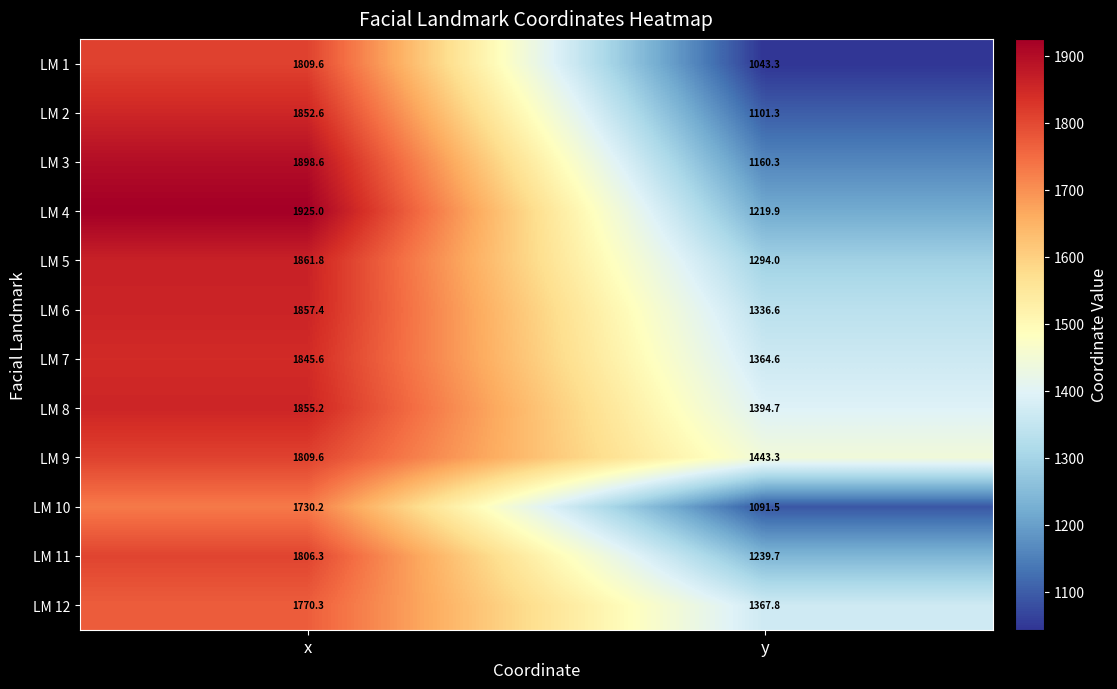

At which category does the chart reach its minimum across all series?

y